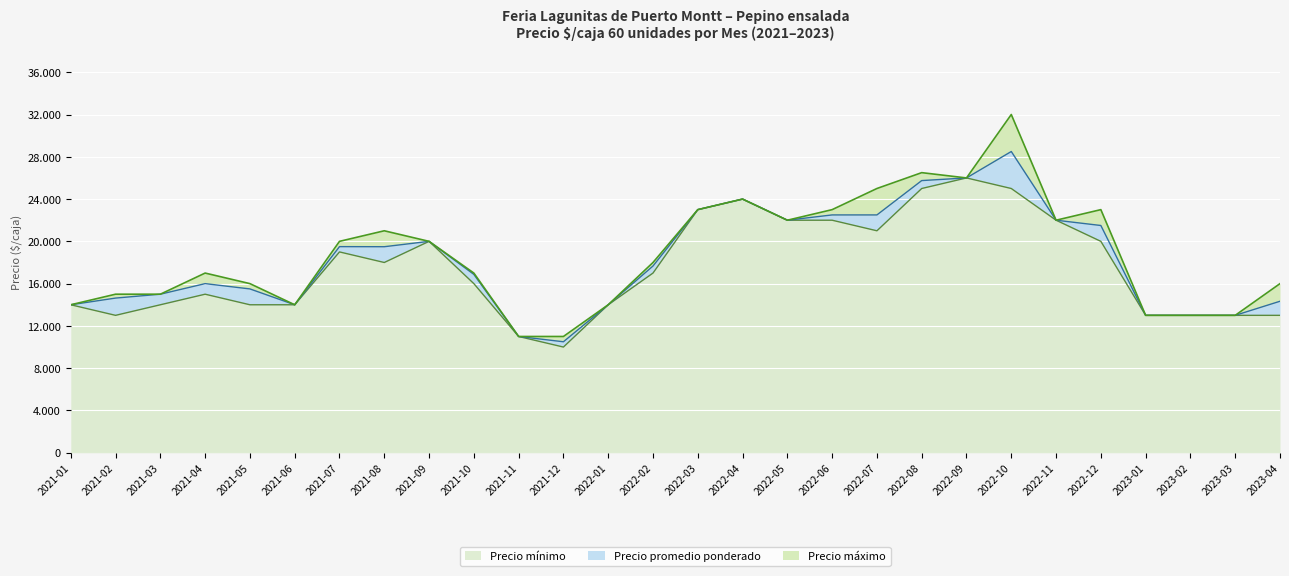

What is the sum of all Precio promedio ponderado values?

509250